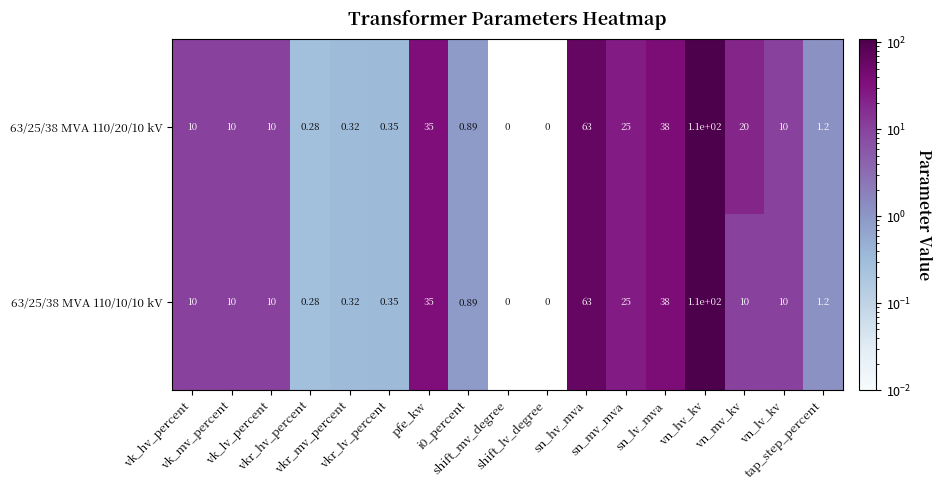

Reading left to right, extract all data points from this chart.

63/25/38 MVA 110/20/10 kV: vk_hv_percent=10.0	vk_mv_percent=10.0	vk_lv_percent=10.0	vkr_hv_percent=0.3	vkr_mv_percent=0.3	vkr_lv_percent=0.3	pfe_kw=35.0	i0_percent=0.9	shift_mv_degree=0.0	shift_lv_degree=0.0	sn_hv_mva=63.0	sn_mv_mva=25.0	sn_lv_mva=38.0	vn_hv_kv=110.0	vn_mv_kv=20.0	vn_lv_kv=10.0	tap_step_percent=1.2
63/25/38 MVA 110/10/10 kV: vk_hv_percent=10.0	vk_mv_percent=10.0	vk_lv_percent=10.0	vkr_hv_percent=0.3	vkr_mv_percent=0.3	vkr_lv_percent=0.3	pfe_kw=35.0	i0_percent=0.9	shift_mv_degree=0.0	shift_lv_degree=0.0	sn_hv_mva=63.0	sn_mv_mva=25.0	sn_lv_mva=38.0	vn_hv_kv=110.0	vn_mv_kv=10.0	vn_lv_kv=10.0	tap_step_percent=1.2